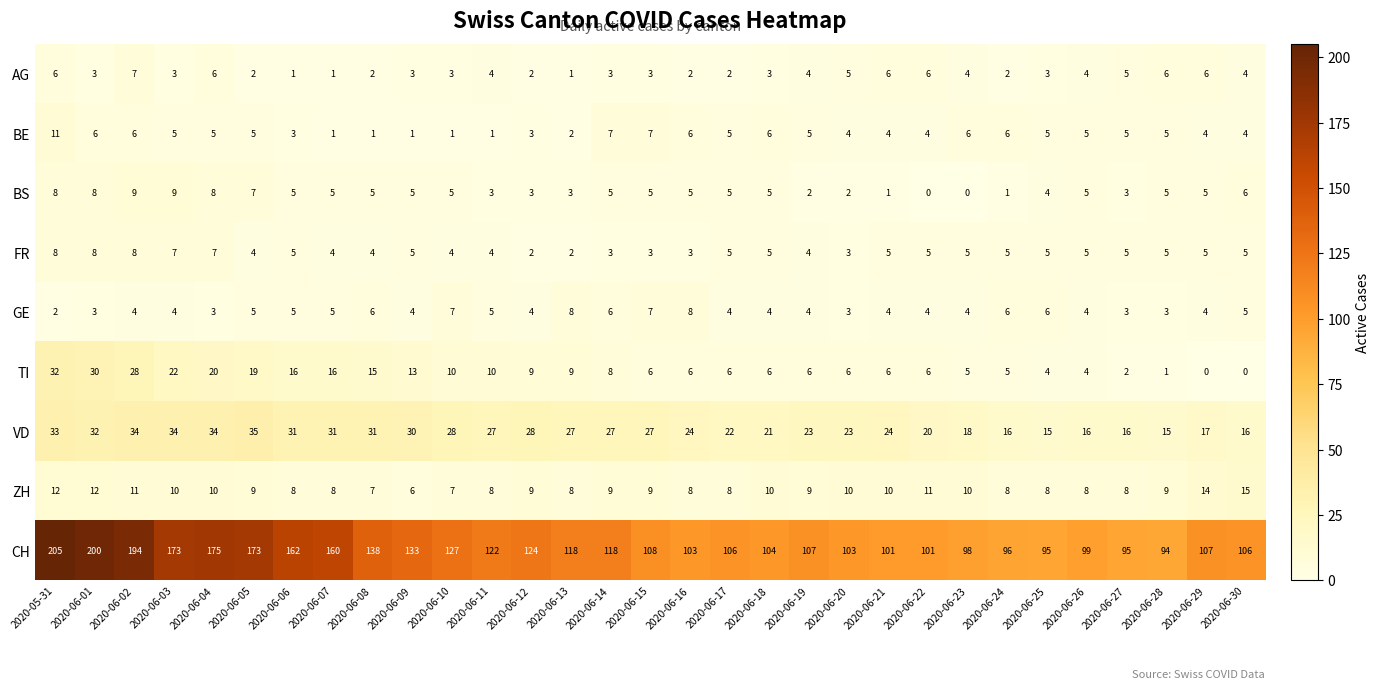

Count the FR values in the range 4 to 5.

20